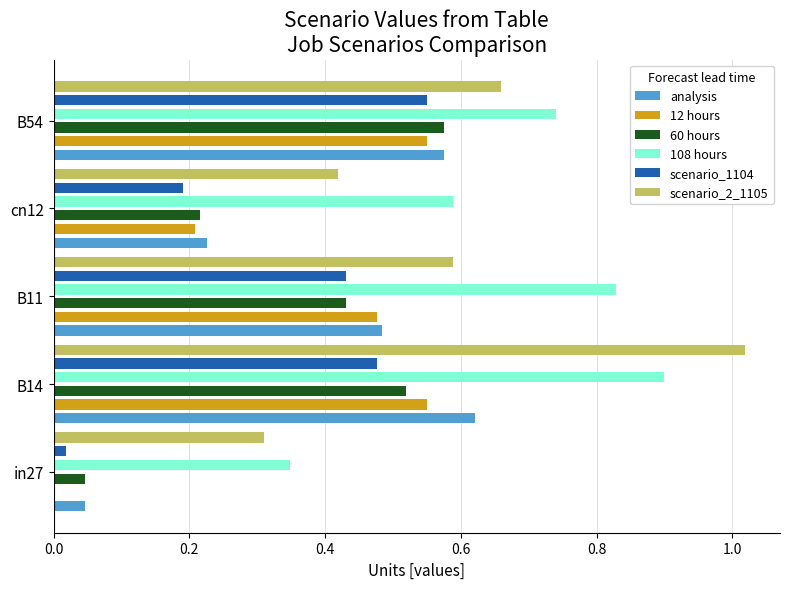

Between in27 and cn12, which is larger?

cn12